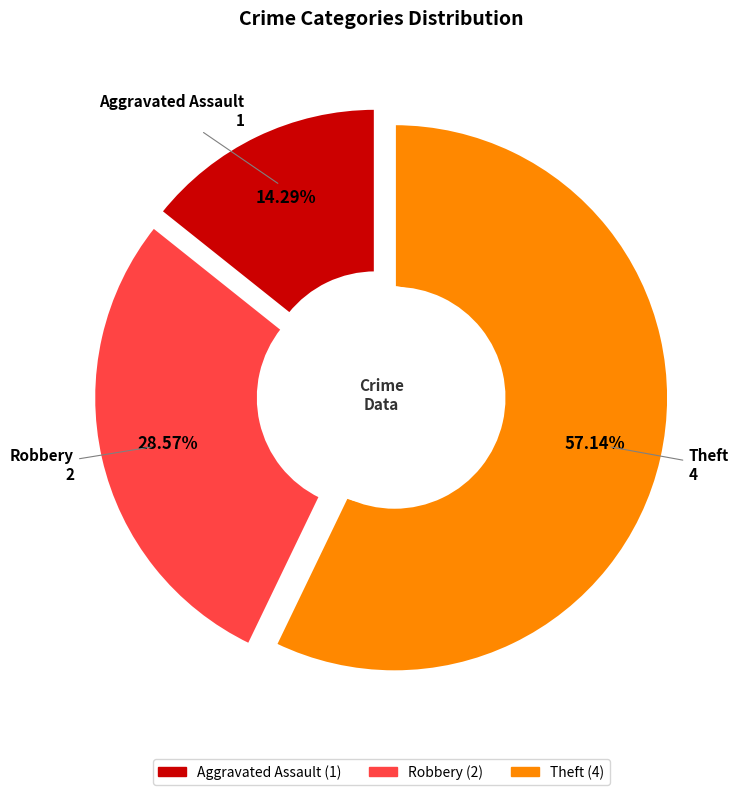

To the nearest percent, what is the combined percentage of Aggravated Assault and Theft?

71%